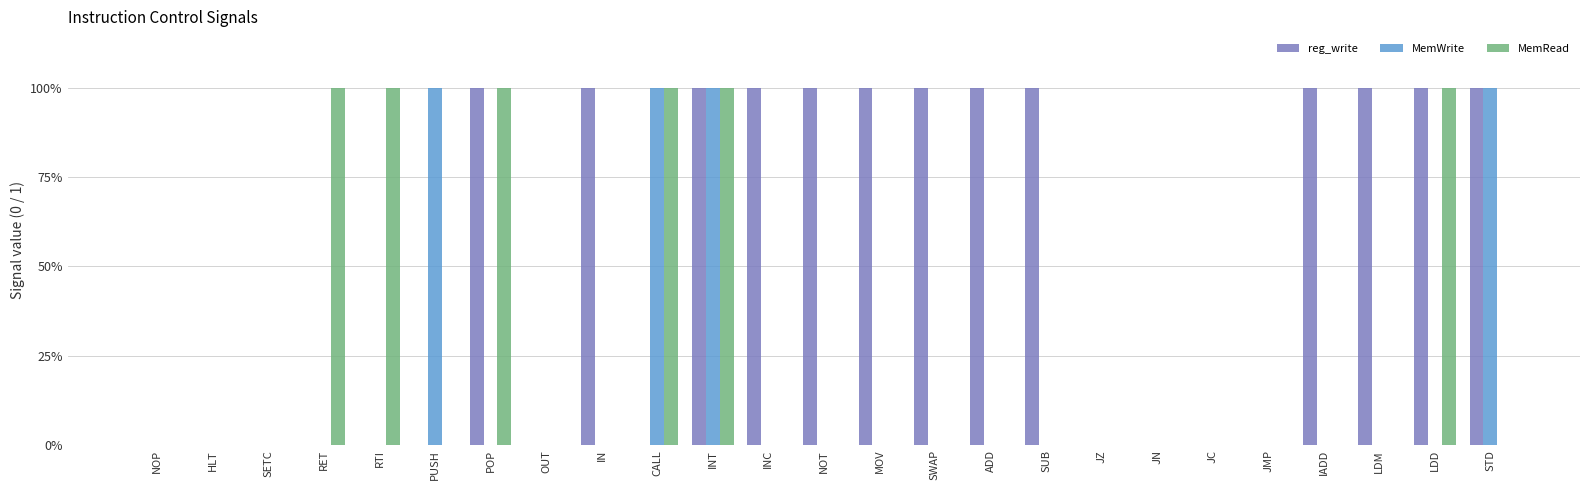

Are the bars horizontal?

No